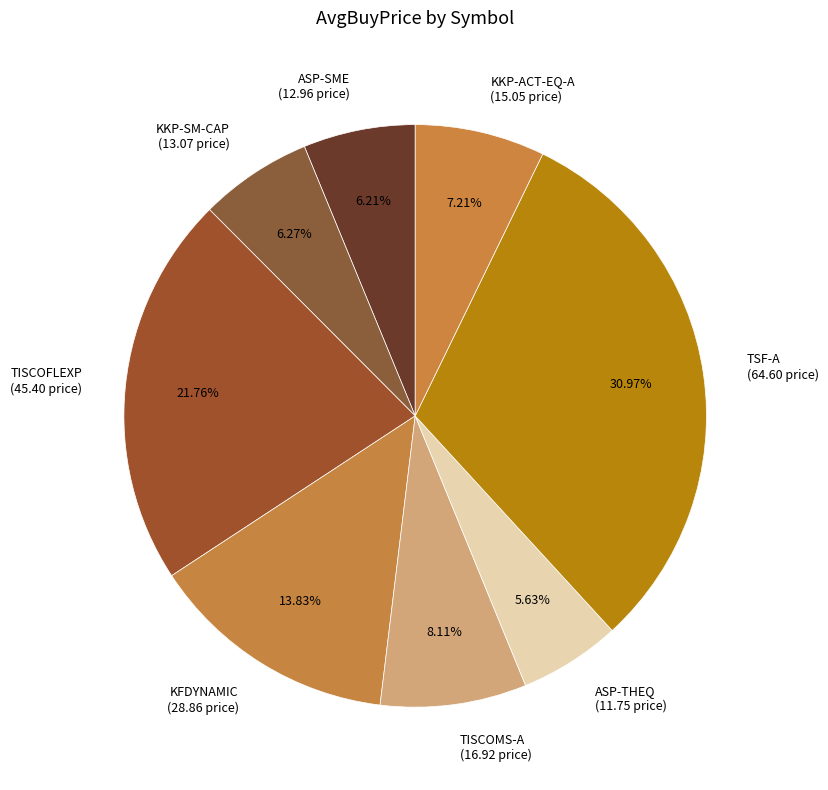

What is the largest slice in the pie chart?

TSF-A